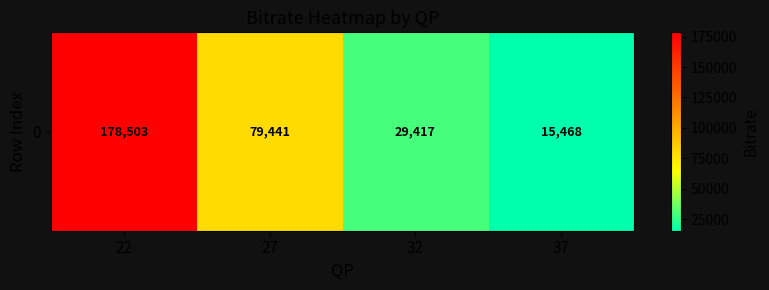

What is the maximum value shown in the chart?

178503.5